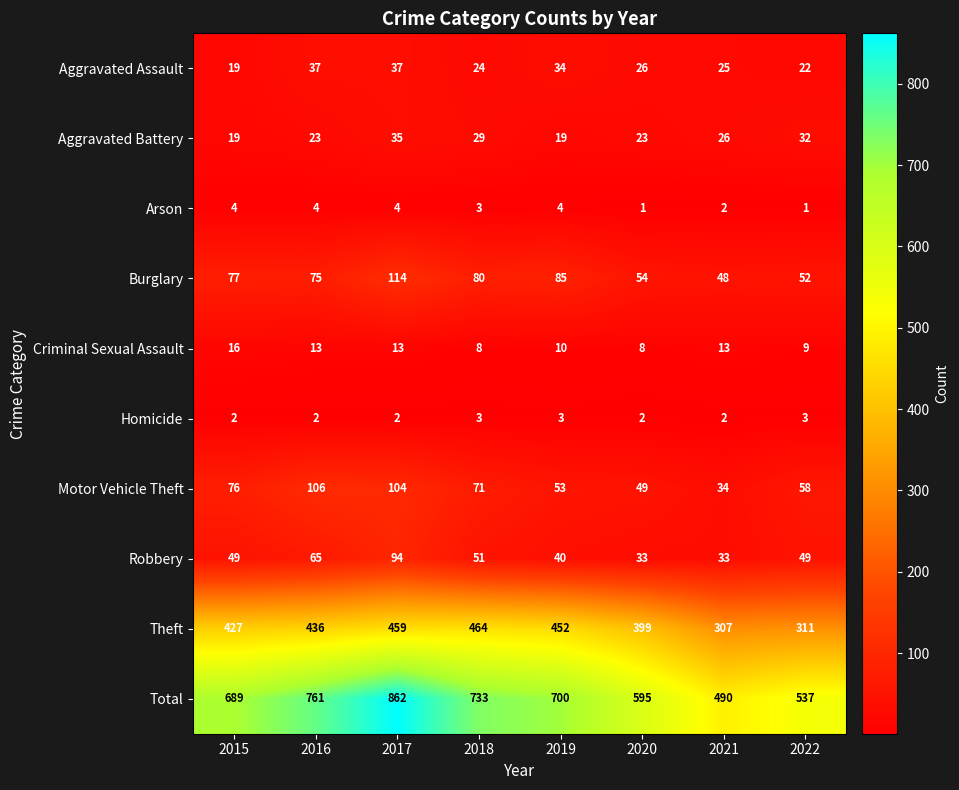

What is the difference between the maximum and minimum values in the Robbery series?

61